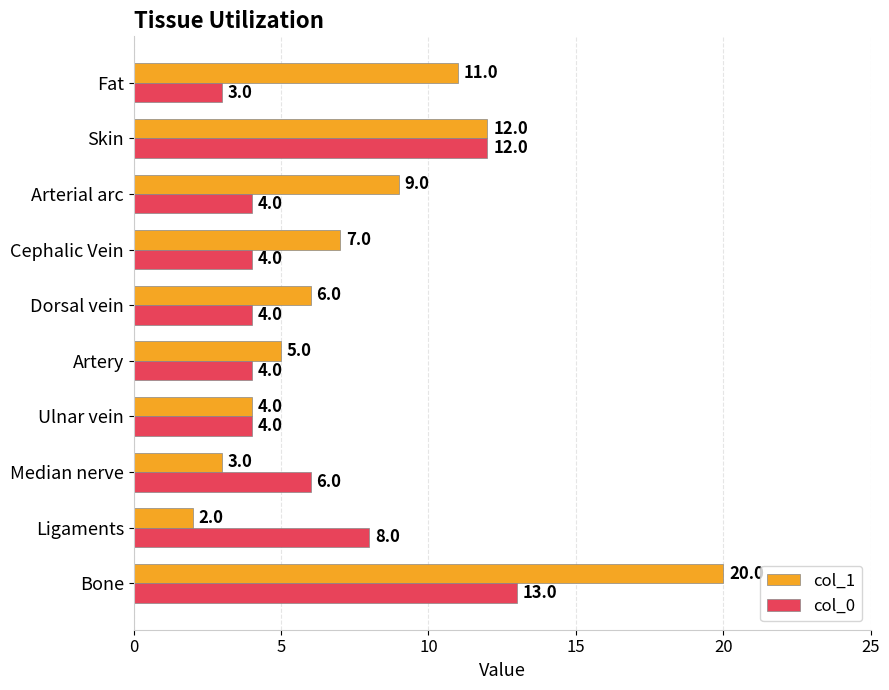

True or false: col_0 has a value of 4 at Dorsal vein.

True